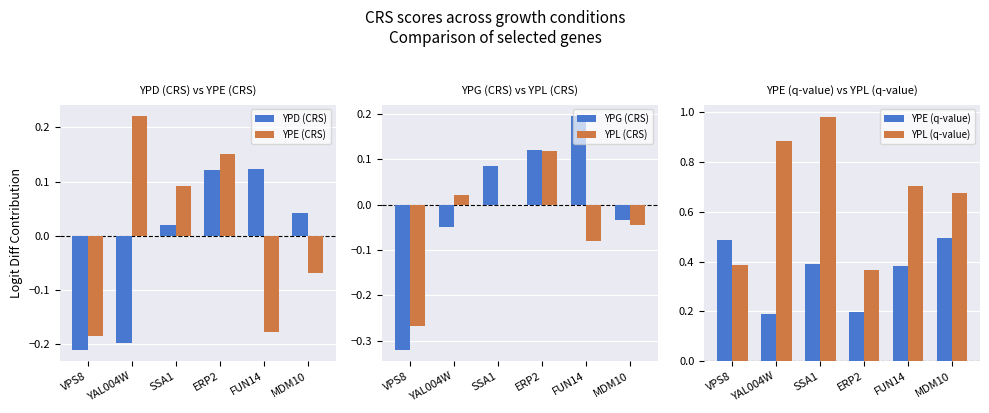

True or false: YPE (q-value) has a value of 0.5 at VPS8.

True